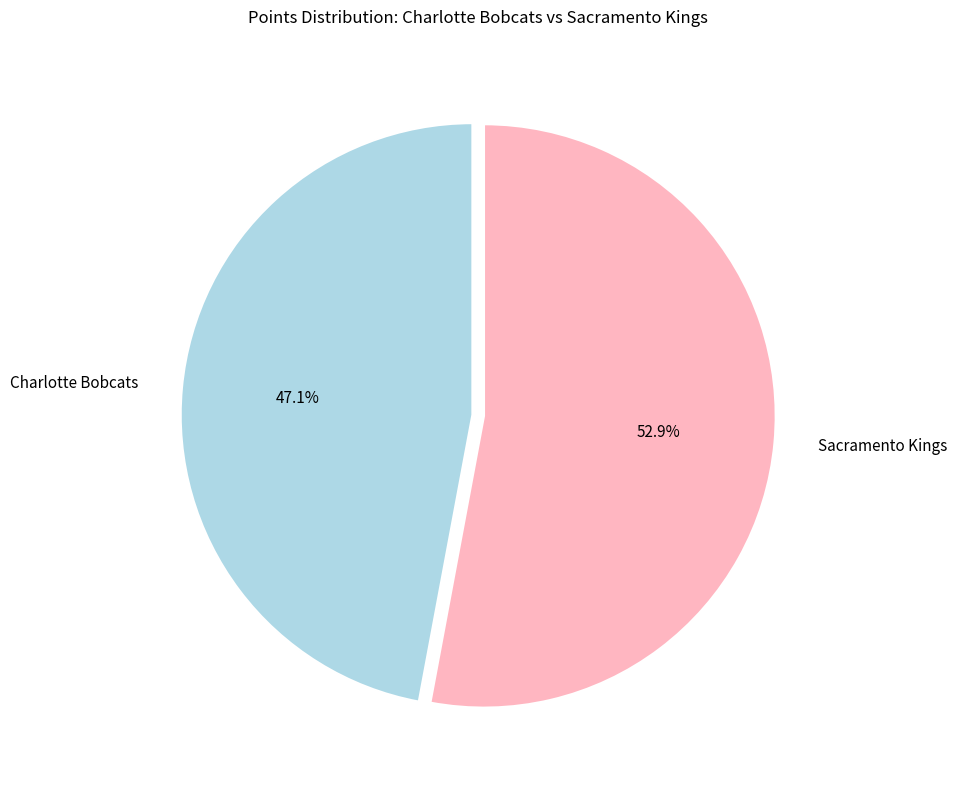

Which slice is the largest?

Sacramento Kings